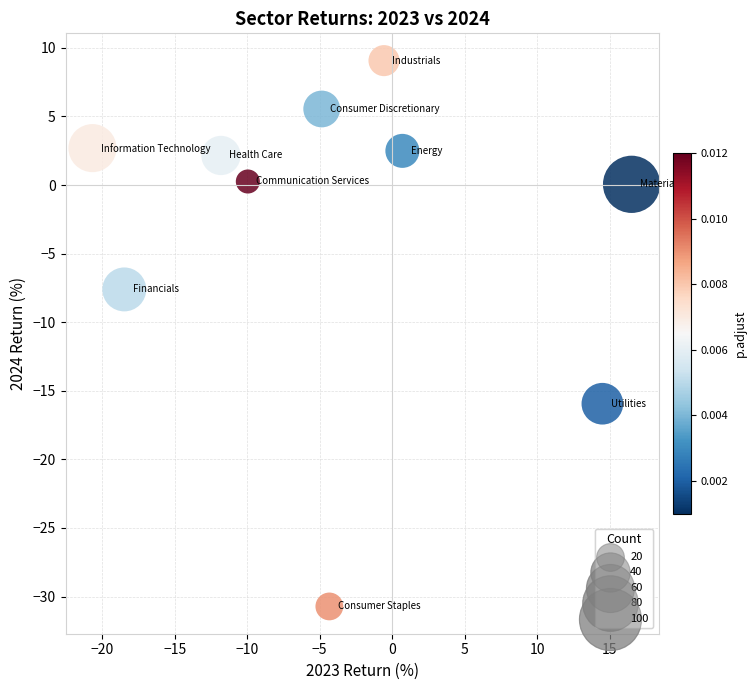

What Y value in the scatter plot is closest to -10?

-7.6